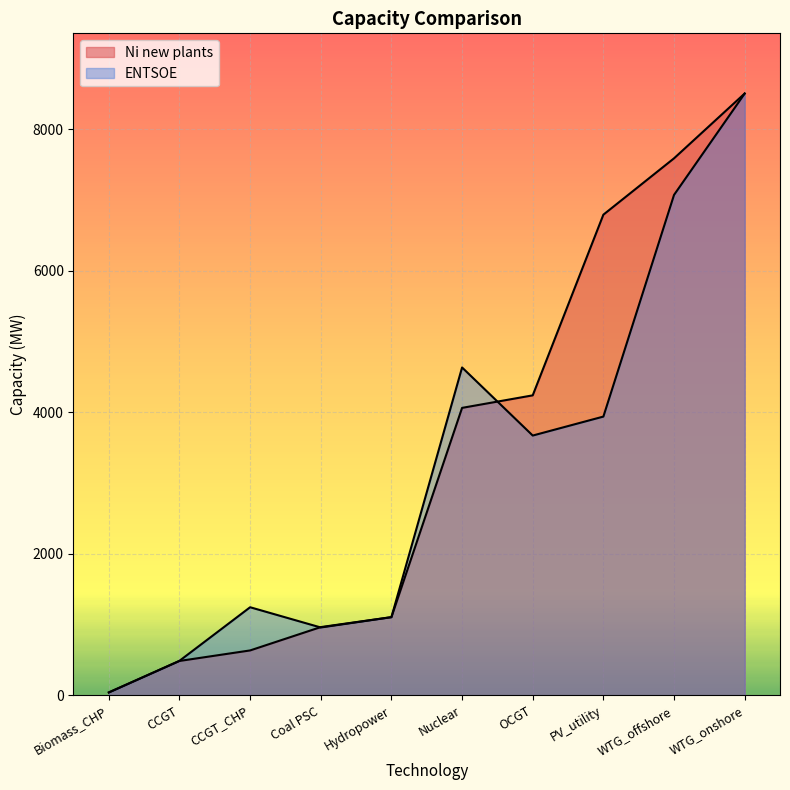

Which category has the lowest value in the ENTSOE series?

Biomass_CHP